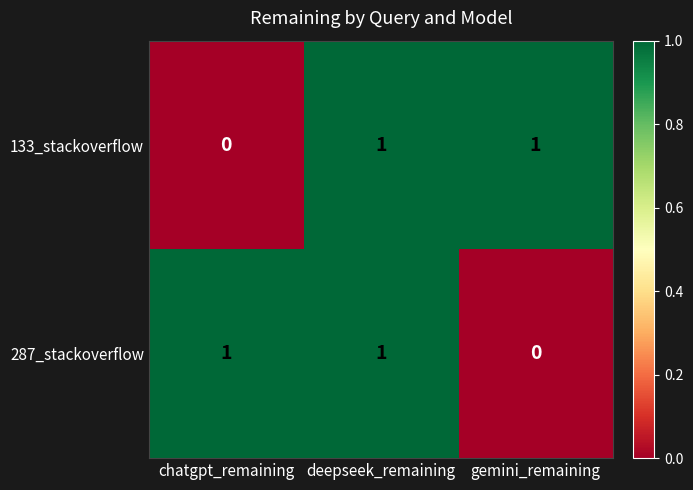

Rank the series at gemini_remaining from lowest to highest value.

287_stackoverflow, 133_stackoverflow